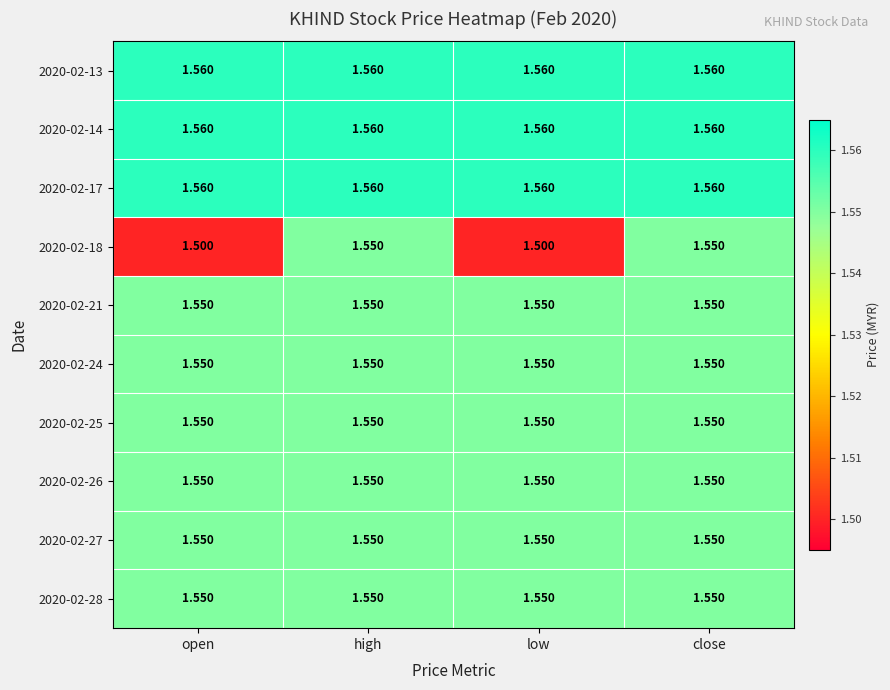

Is the value of 2020-02-17 at close greater than the value of 2020-02-28 at high?

Yes